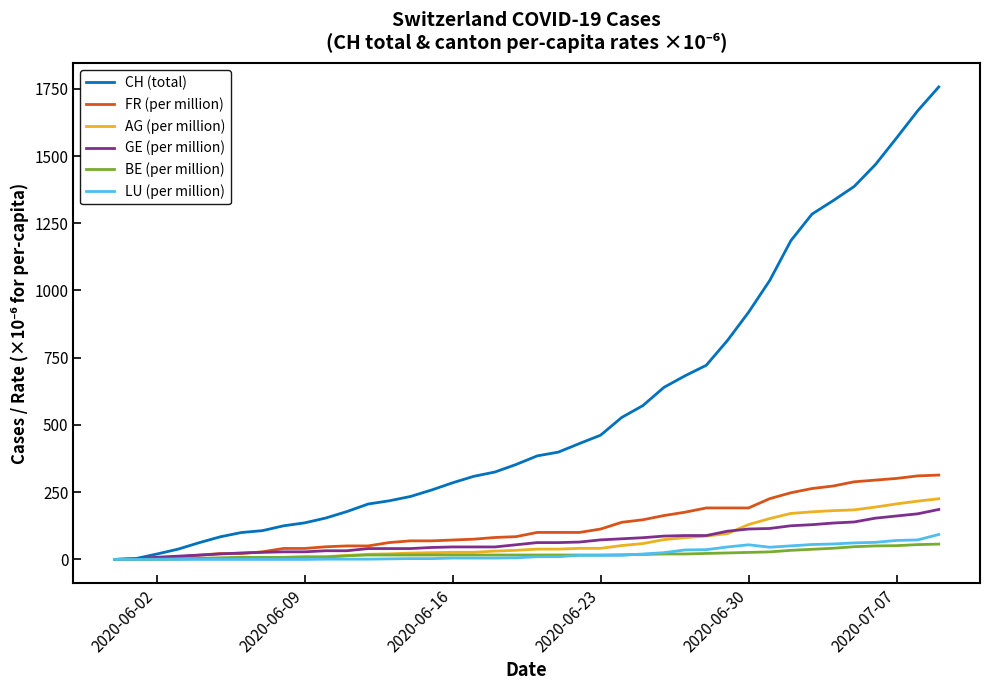

What is the highest value of the CH (total) series?

1757.0